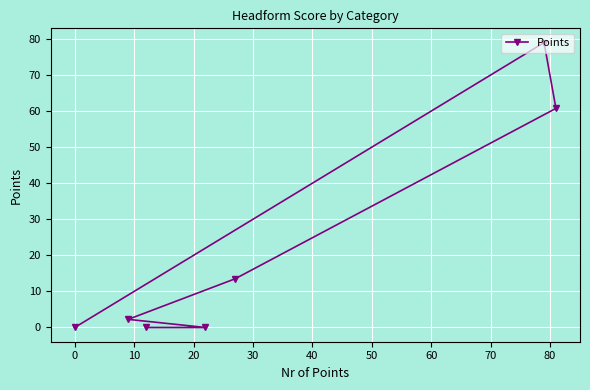

Reading left to right, list all the values displayed in this chart.

0.0	79.0	60.8	13.5	2.2	0.0	0.0